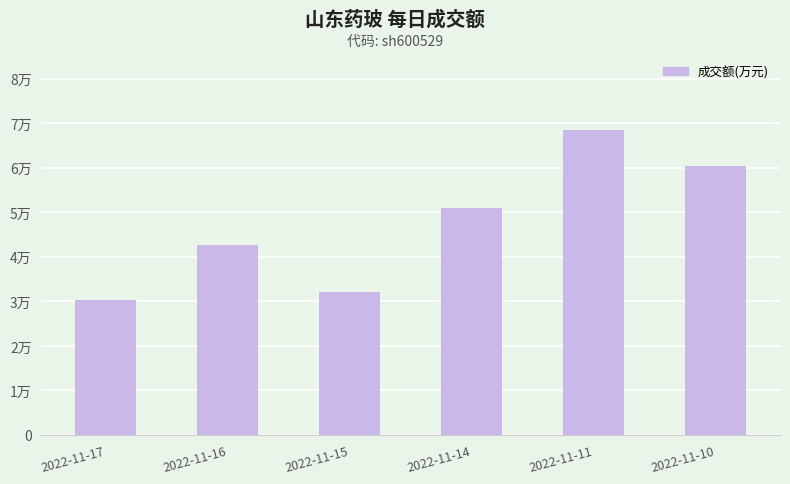

Which category has the lowest value across all series?

2022-11-17